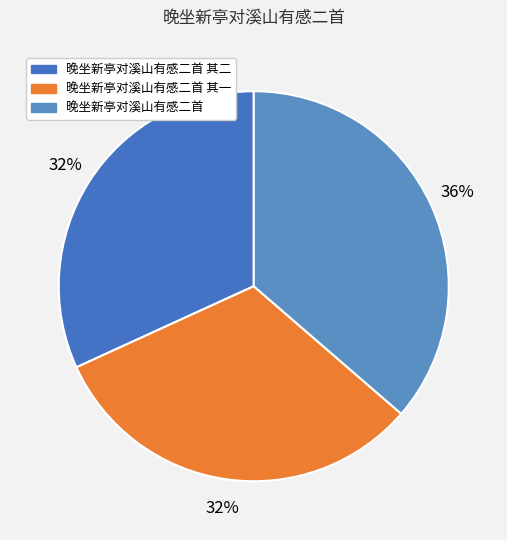

Does any single category account for the majority?

No